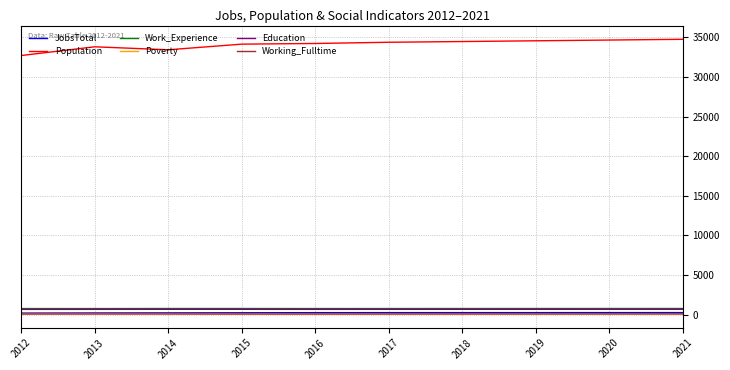

In Education, how many points are higher than both neighbors (excluding endpoints)?

1